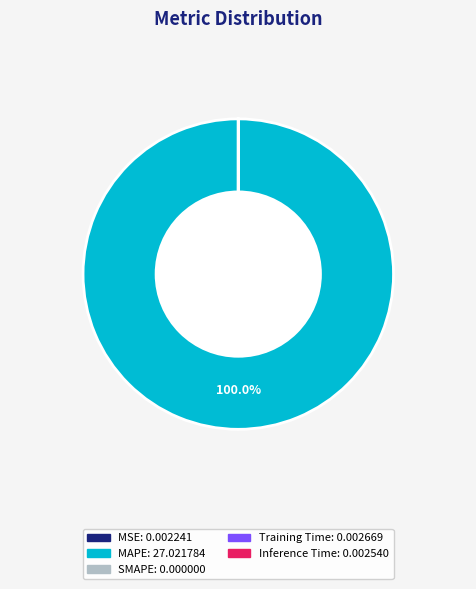

Which slice is the largest?

MAPE